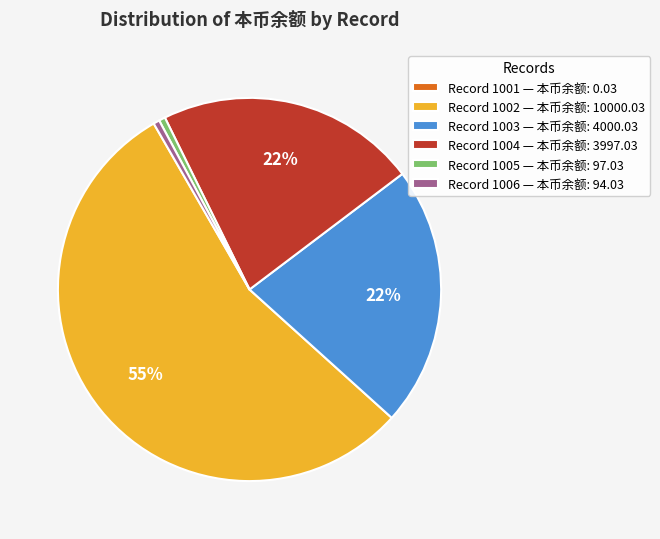

The Record 1002 — 本币余额: 10000.03 slice represents 55% of the pie. True or false?

True